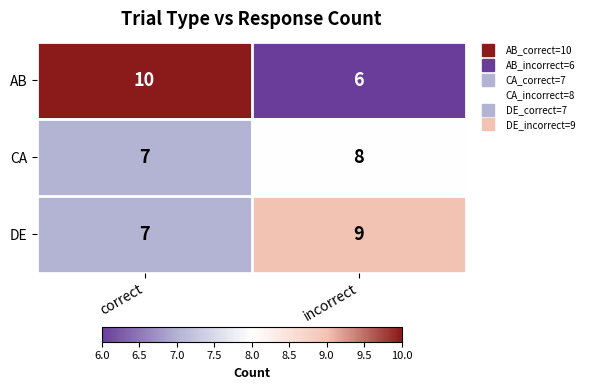

The DE series shows 9 at incorrect. True or false?

True